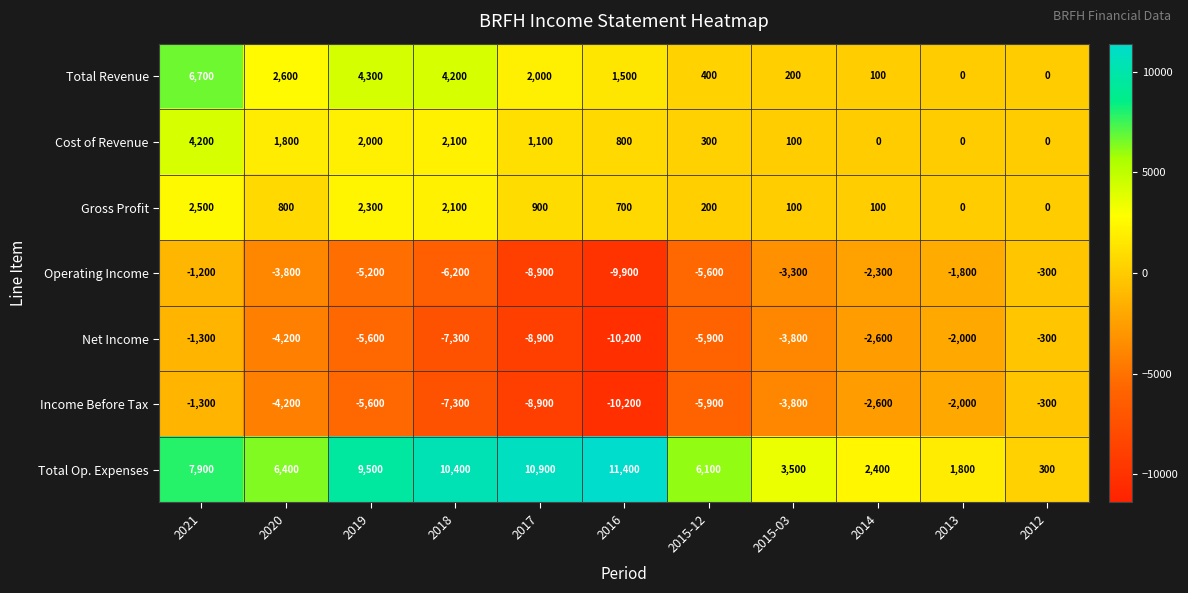

What is the spread (max minus min) of values at 2018?

17700